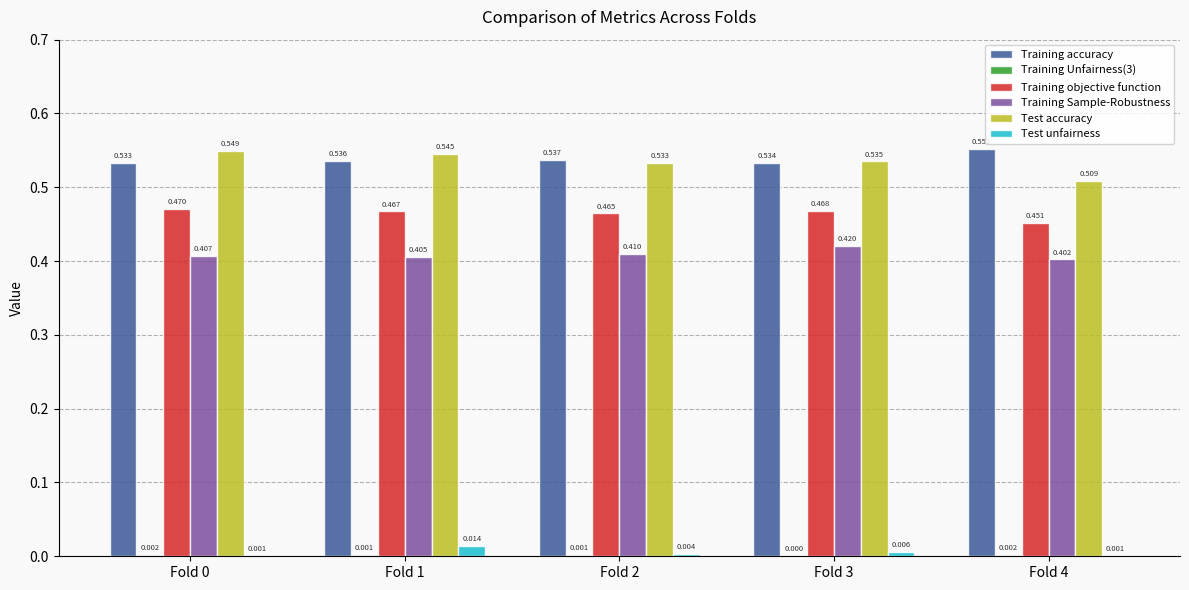

Which series has the largest total across all categories?

Training accuracy